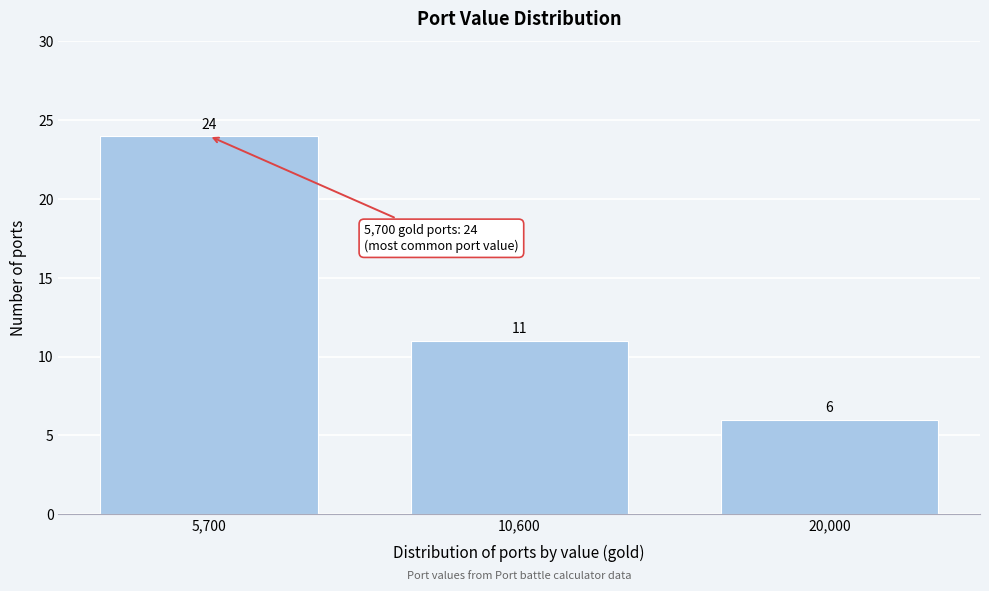

Reading left to right, what are all the values shown in this chart?

5,700=24	10,600=11	20,000=6